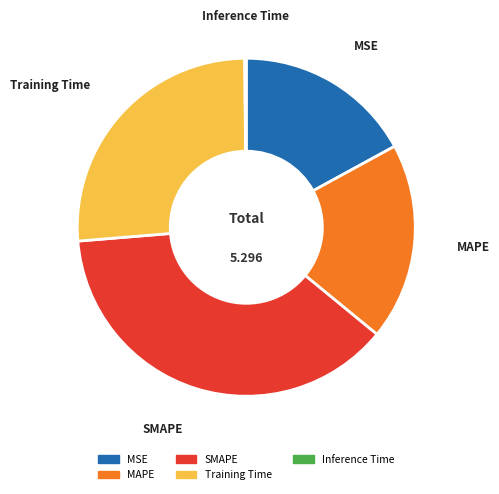

Is there a majority slice in this chart?

No